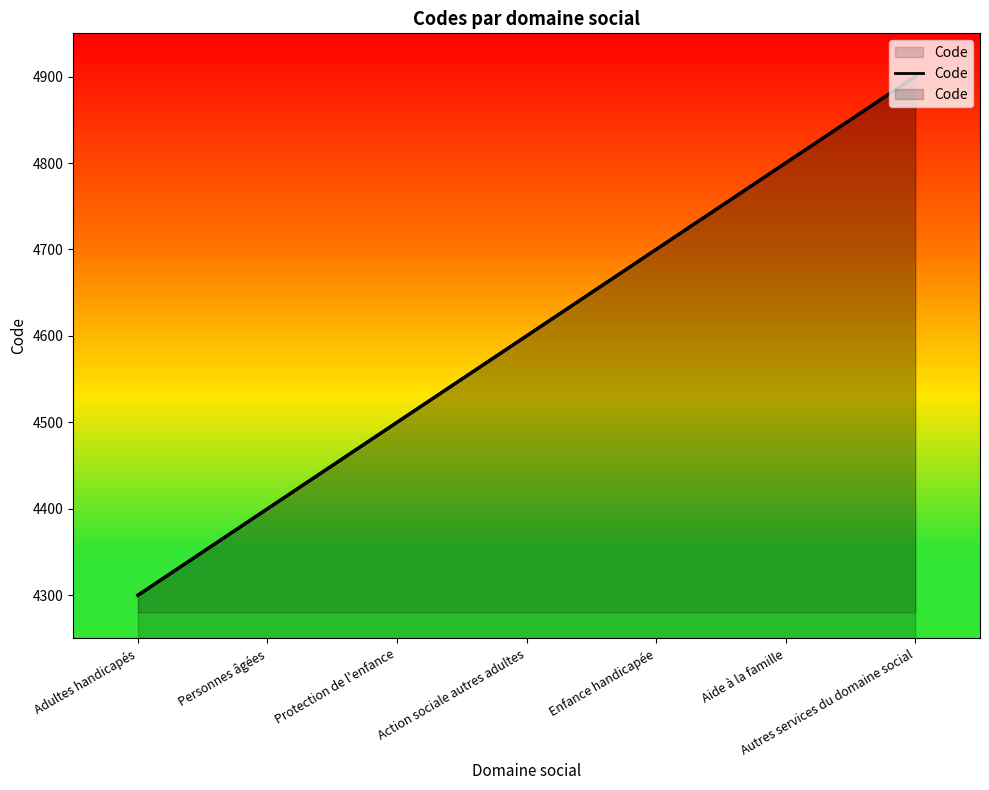

Reading left to right, extract all data points from this chart.

Adultes handicapés=4300	Personnes âgées=4400	Protection de l'enfance=4500	Action sociale autres adultes=4600	Enfance handicapée=4700	Aide à la famille=4800	Autres services du domaine social=4900